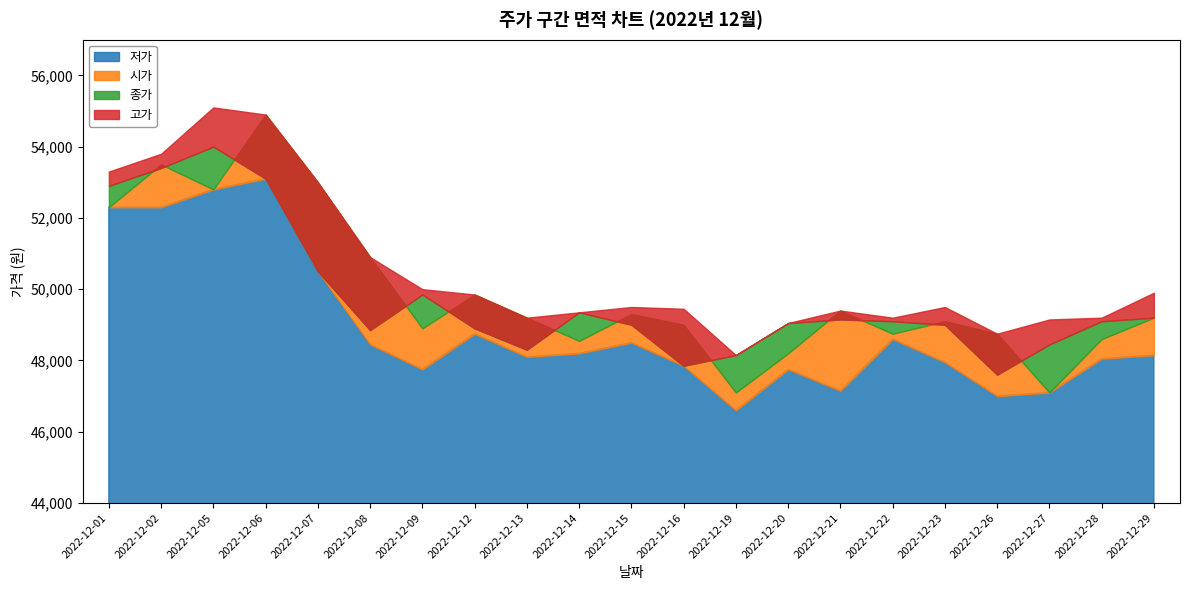

Count the number of categories in the chart.

21